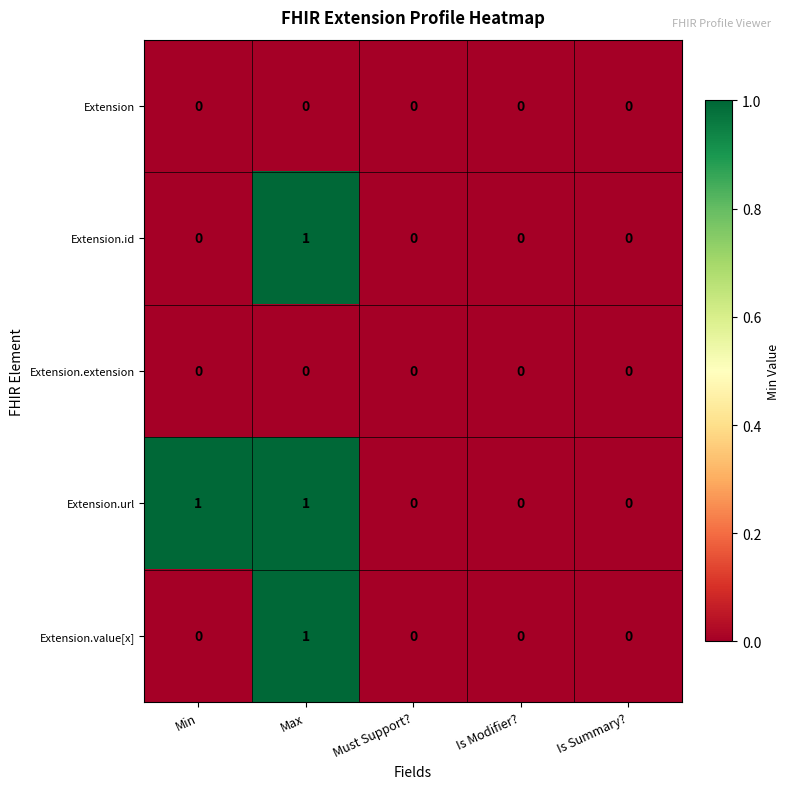

What is the difference between the highest and lowest values at Min?

1